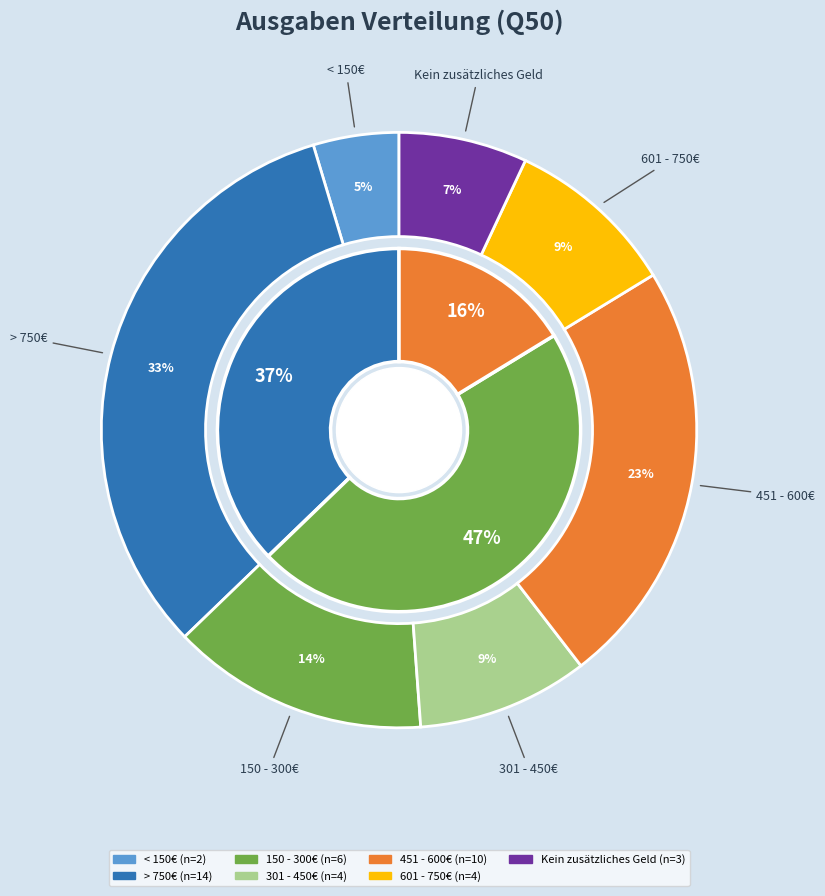

The Kein zusätzliches Geld slice represents 7% of the pie. True or false?

True